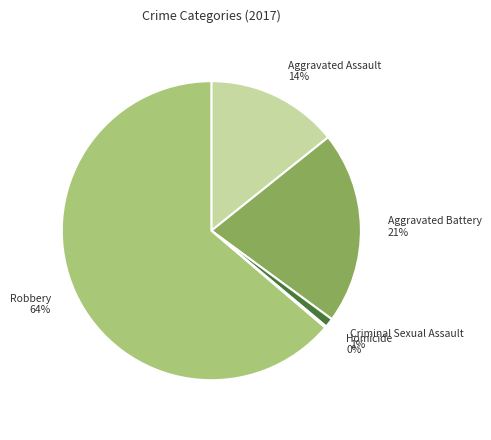

To the nearest percent, what portion does Aggravated Battery represent?

21%